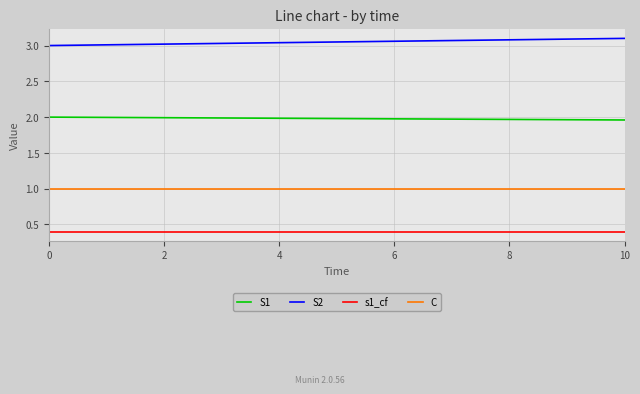

What is the smallest value displayed?

0.4